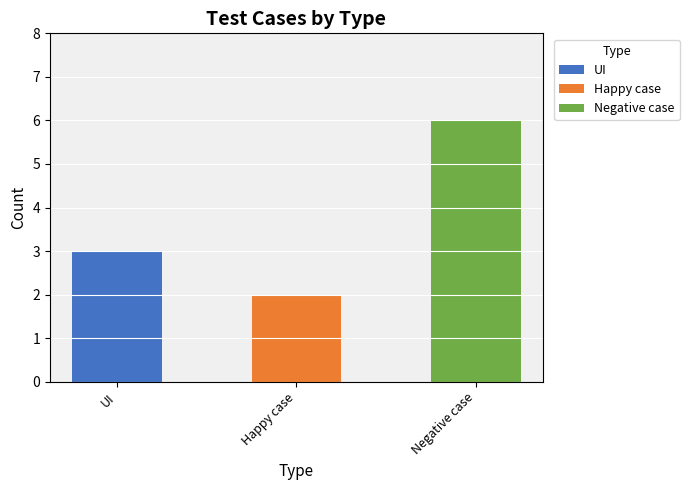

Is it true that the value at Negative case is 9?

False